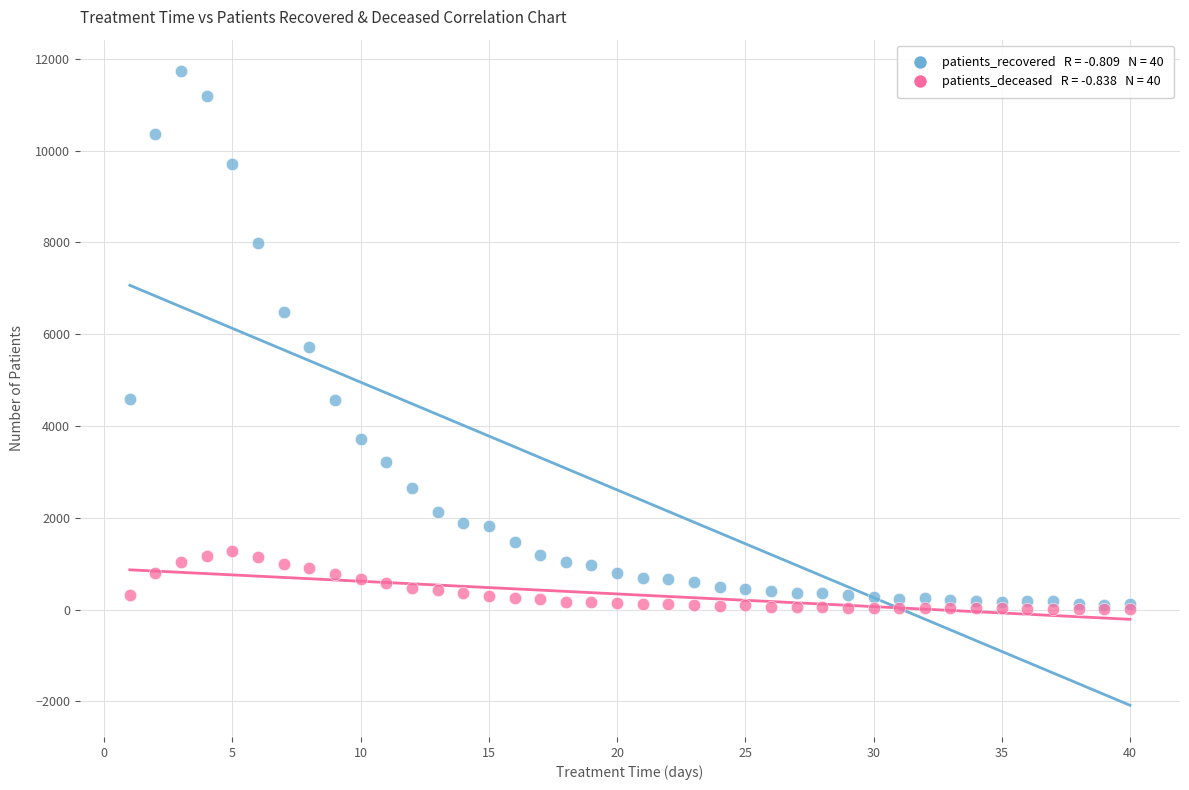

Across all series, what Y value is closest to 5871?

5711